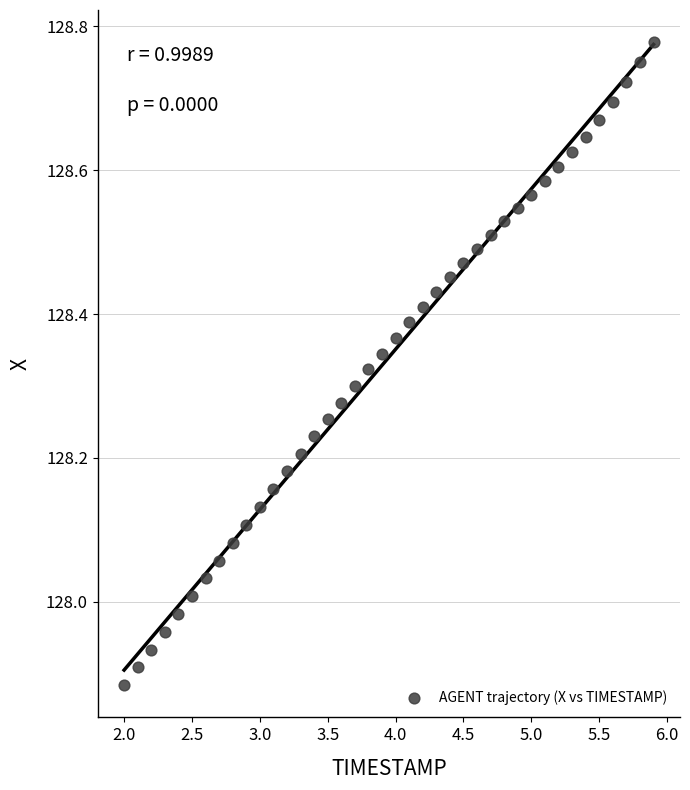

What is the range of X values (max minus min)?

3.9